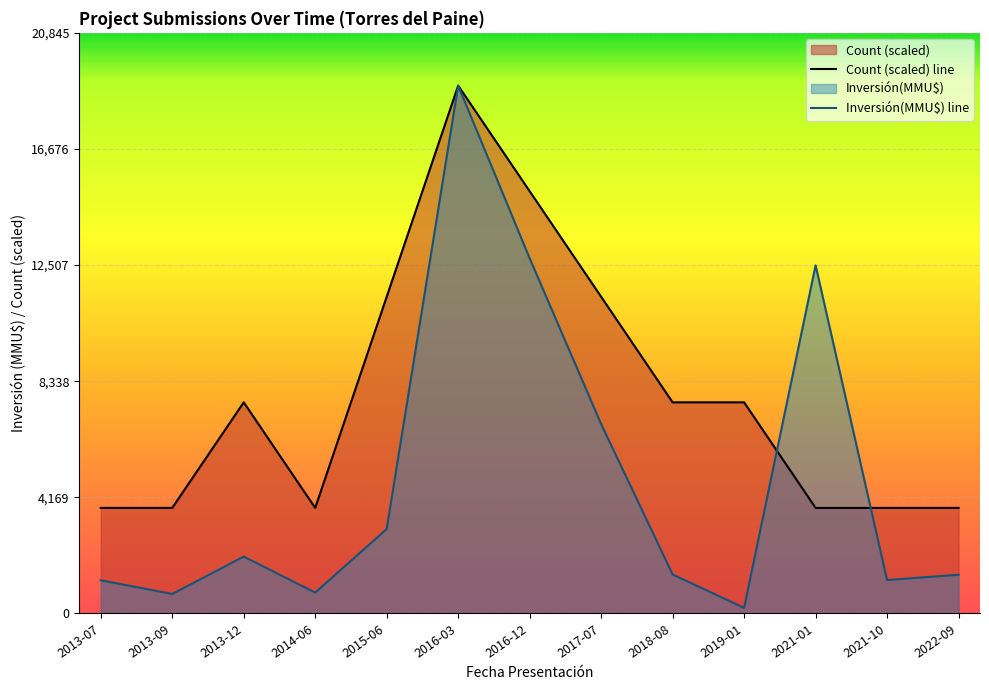

How many lines are shown in the chart?

2